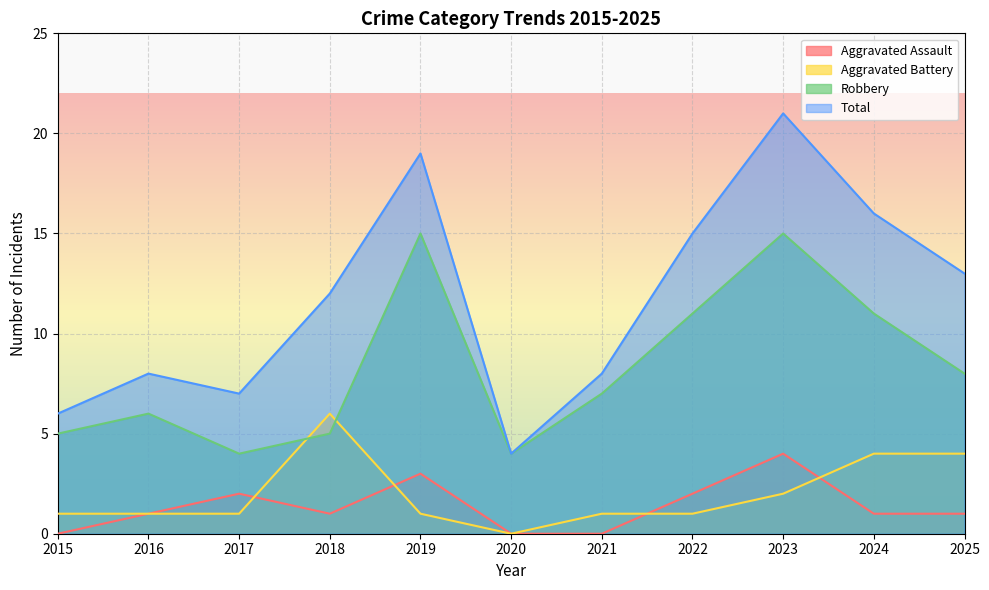

The Robbery series shows 1 at 2017. True or false?

False